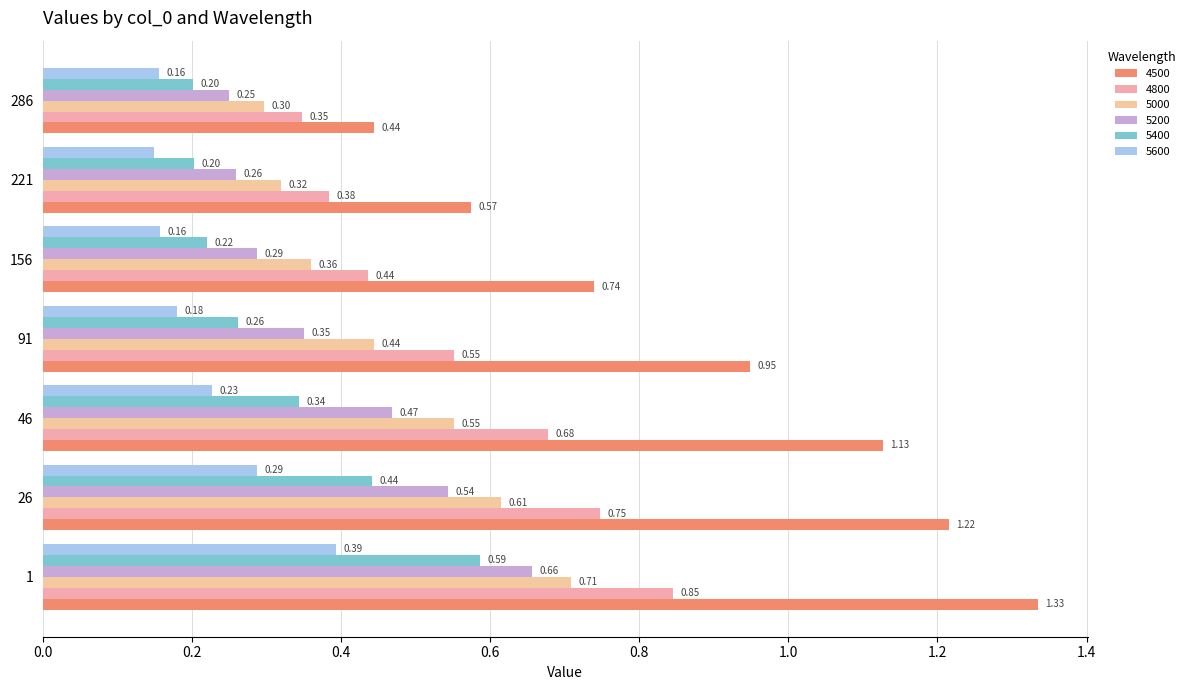

Where is 5600 nearest to the value 0?

221